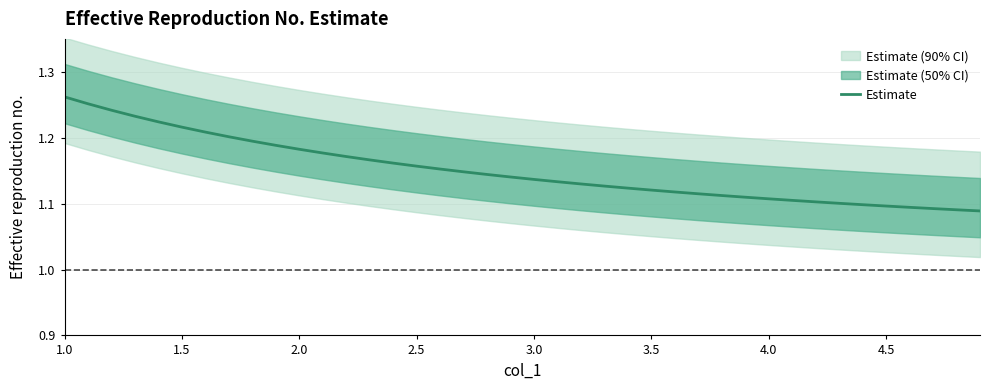

At which category does the chart reach its peak across all series?

1.0